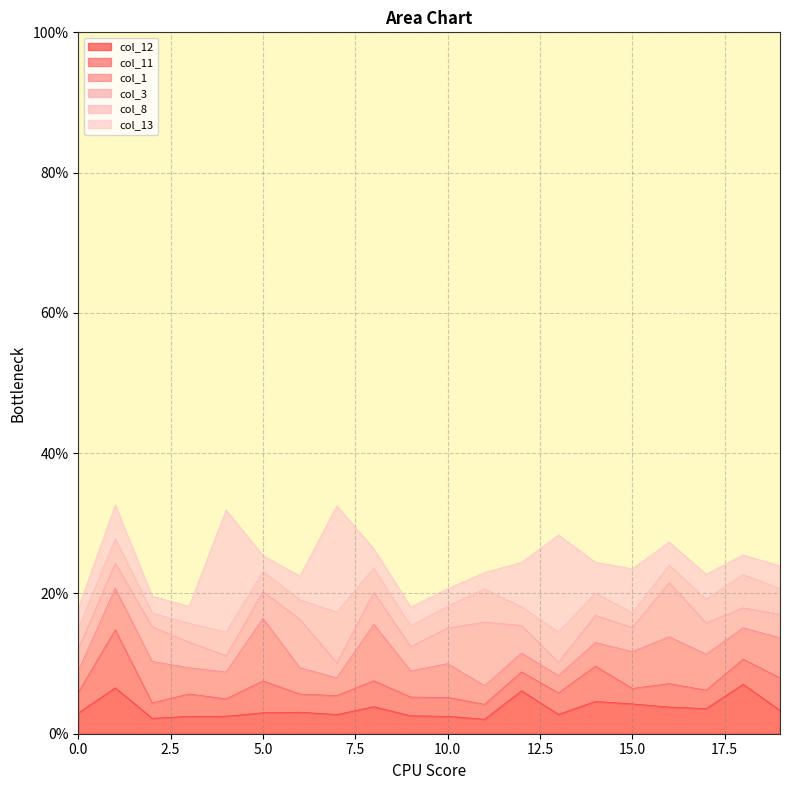

Which label corresponds to the smallest value in the chart?

13